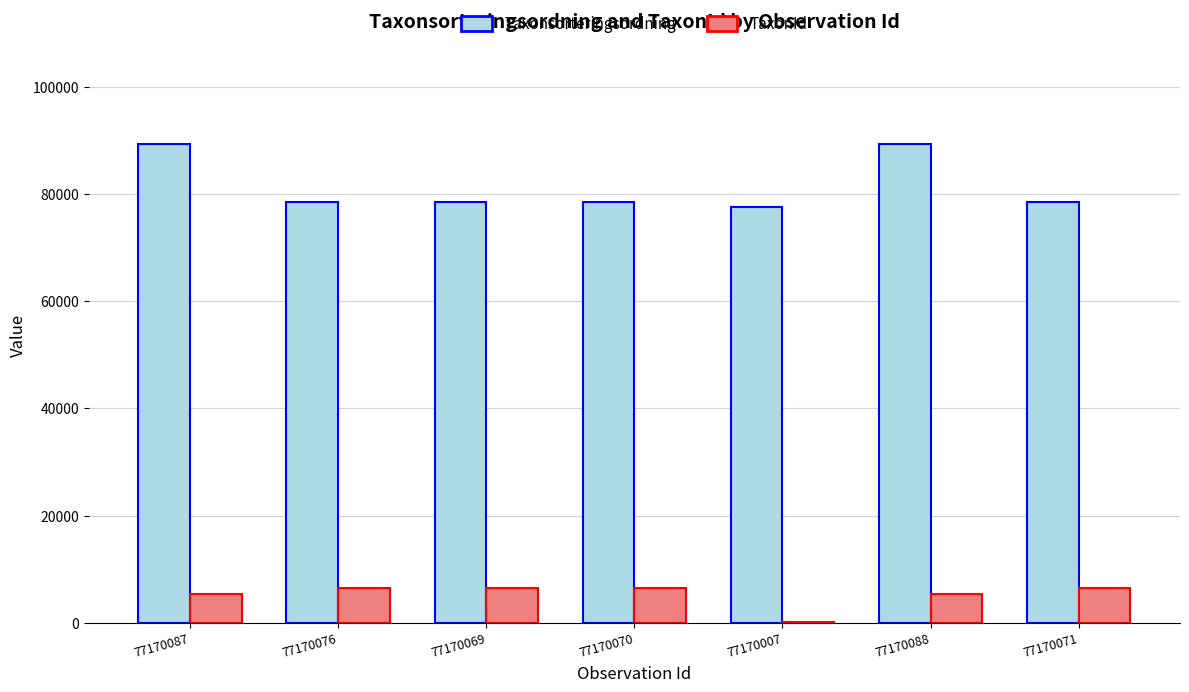

What is the total value across all series at 77170070?

85027